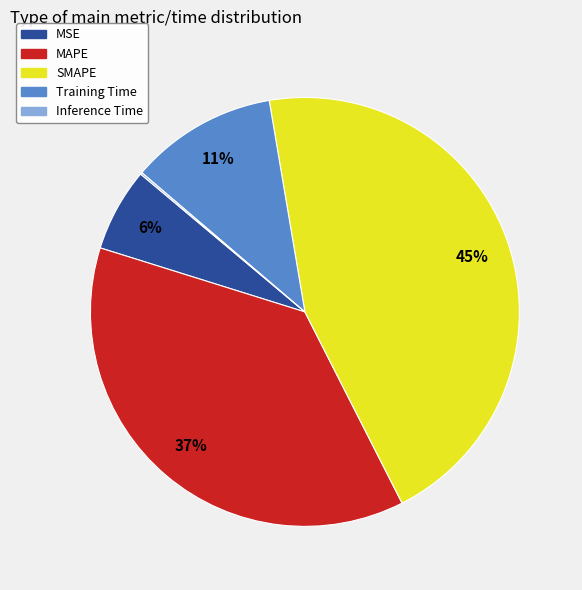

Which slice is the largest?

SMAPE